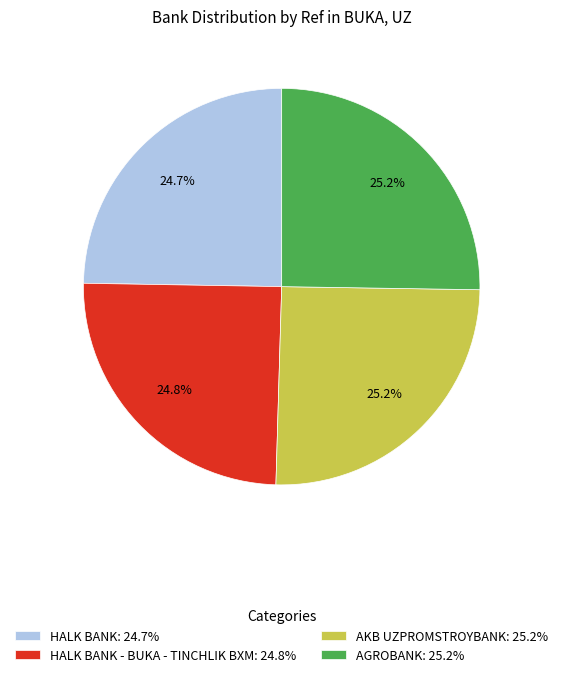

Is HALK BANK - BUKA - TINCHLIK BXM: 24.8% the majority of the pie?

No